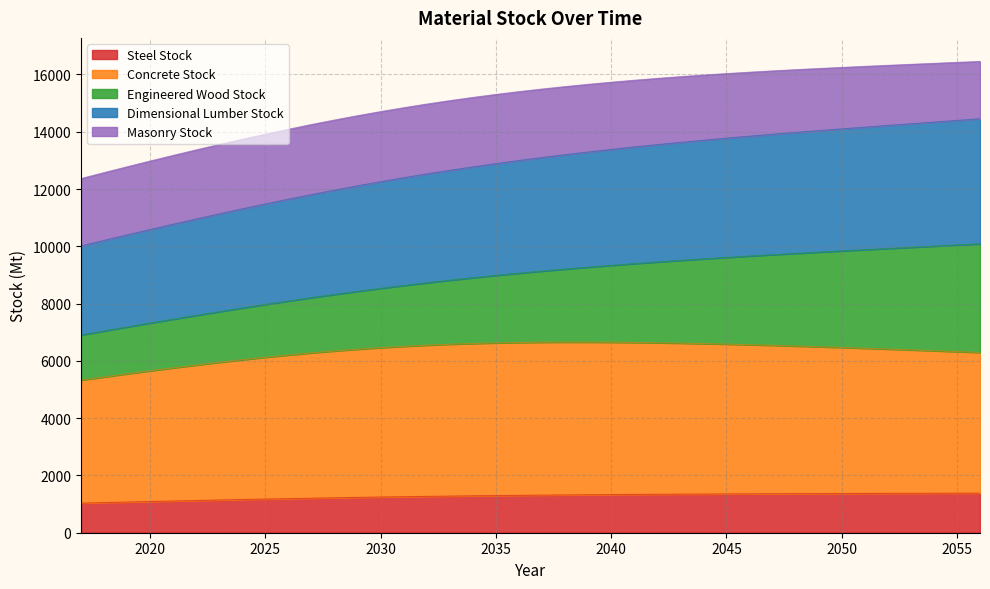

What is the total value across all series at 2020?

12976.3